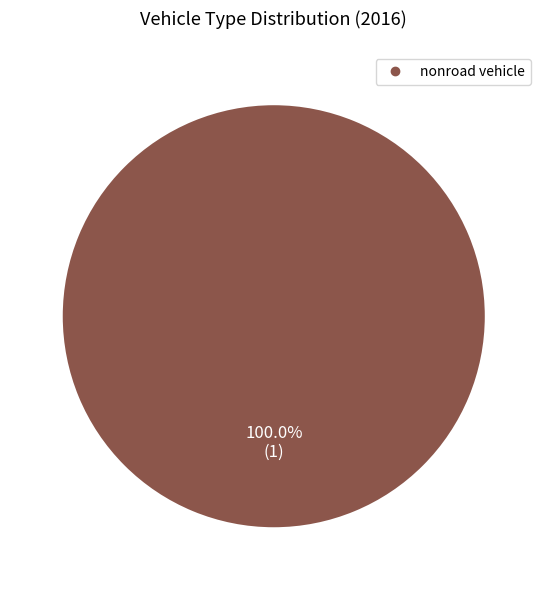

Does any single category account for the majority?

Yes